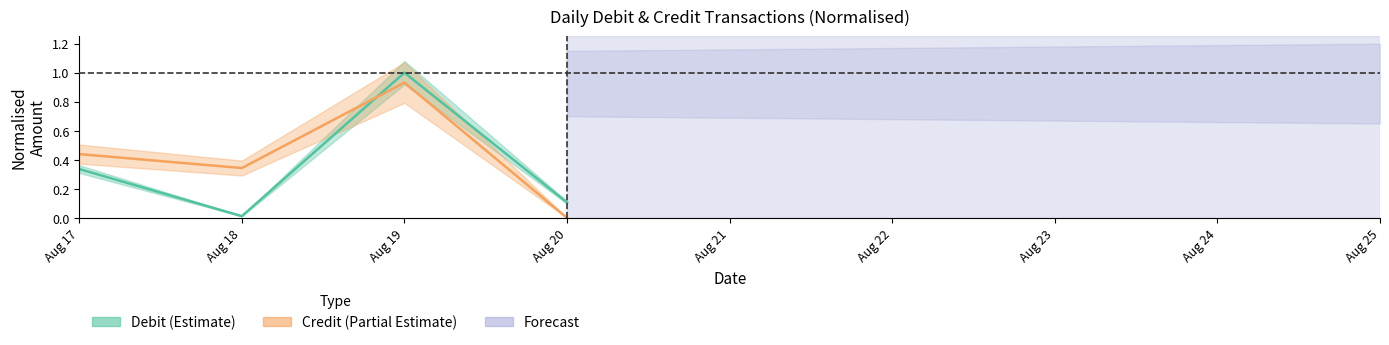

Between Aug 18 and Aug 19, which series saw the biggest shift?

Debit (Estimate)